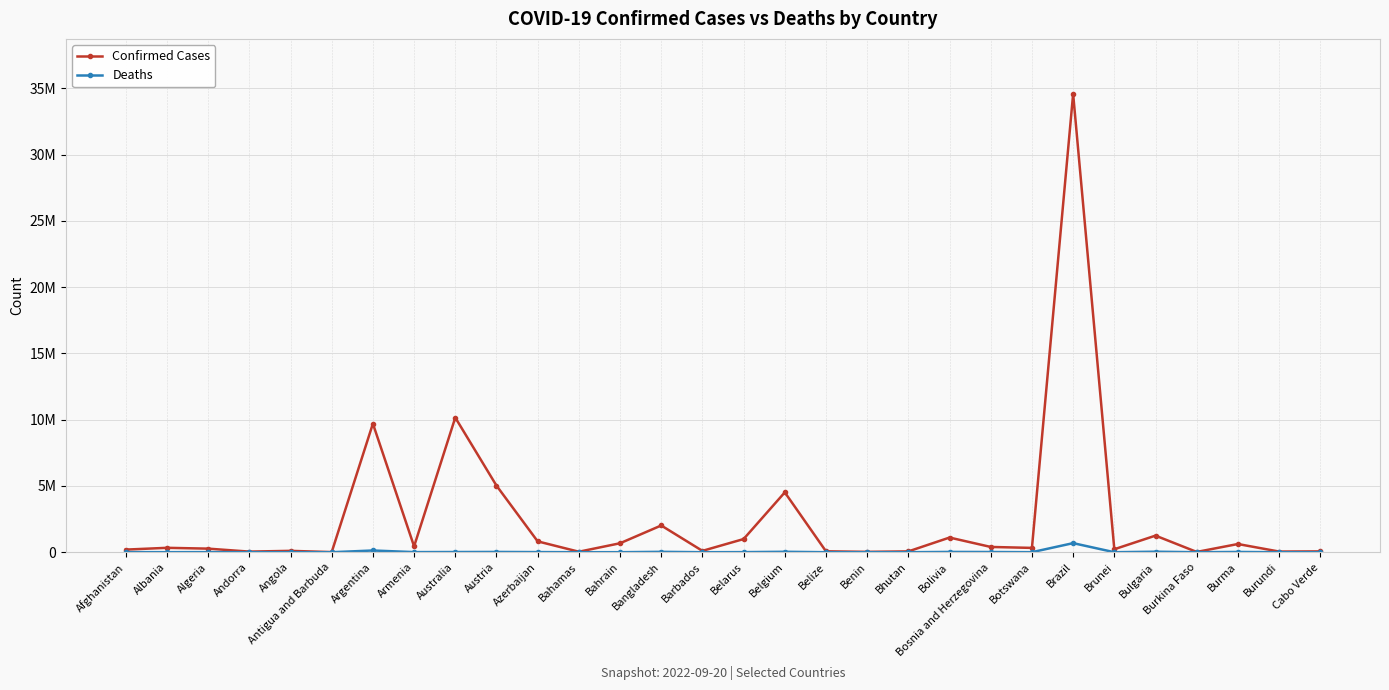

What is the difference between the Confirmed Cases values at Belgium and Burkina Faso?

4496084